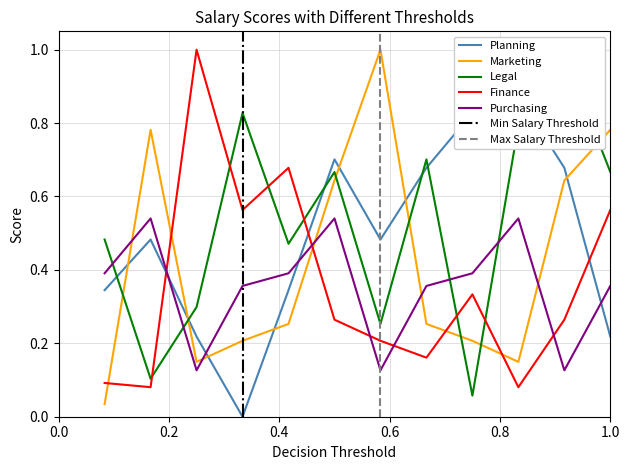

How many lines are shown in the chart?

5